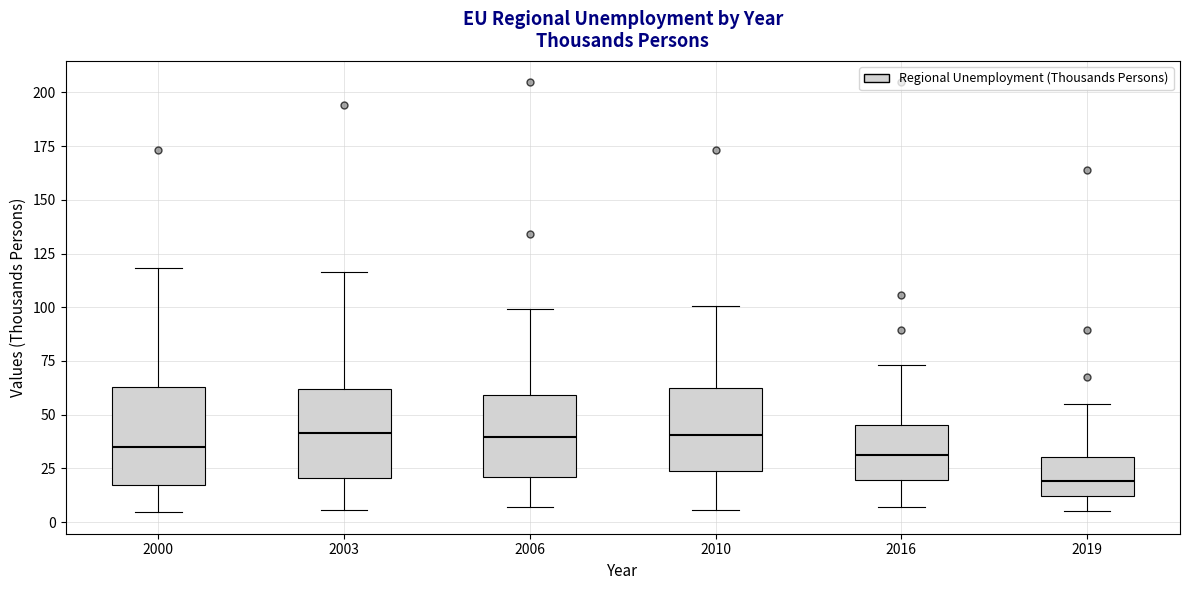

Reading left to right, read every box against the y-axis: the position of its median line, the range the box covers, and the ends of its whiskers. The values are not printed on the chart, so give them approximately, as read against the axis.

2000: median 35, box 15 to 65, whiskers 5 to 120
2003: median 40, box 20 to 60, whiskers 5 to 115
2006: median 40, box 20 to 60, whiskers 5 to 100
2010: median 40, box 25 to 60, whiskers 5 to 100
2016: median 30, box 20 to 45, whiskers 5 to 75
2019: median 20, box 10 to 30, whiskers 5 to 55